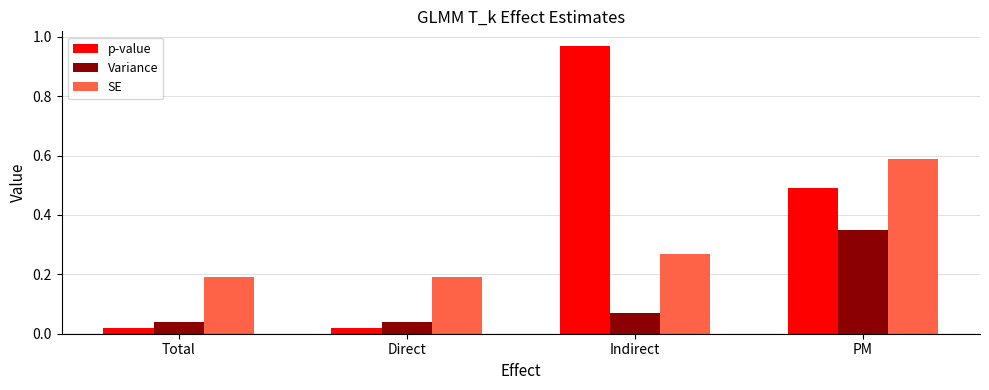

True or false: p-value has a value of 0.5 at PM.

True